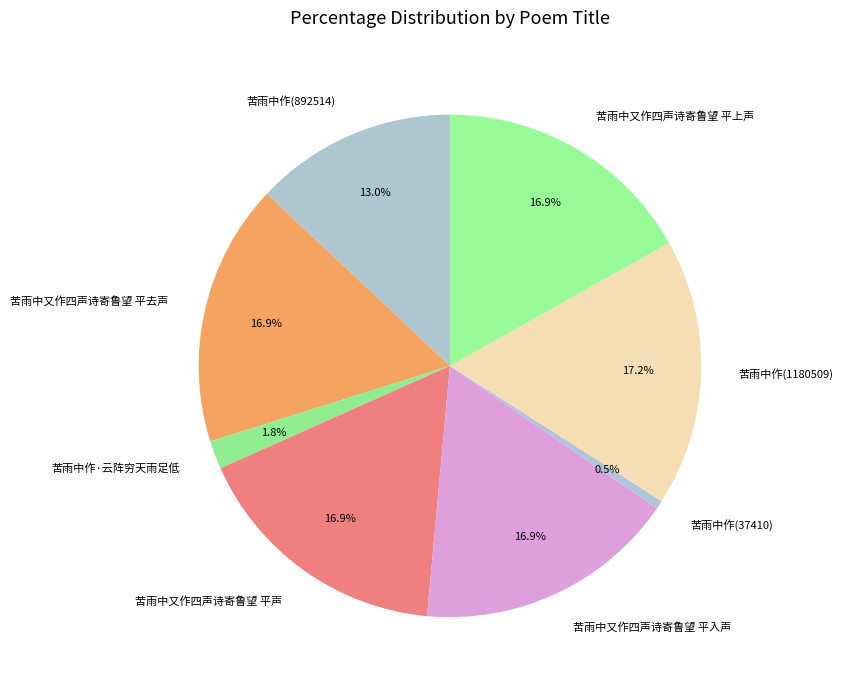

Count the number of slices in the pie.

8